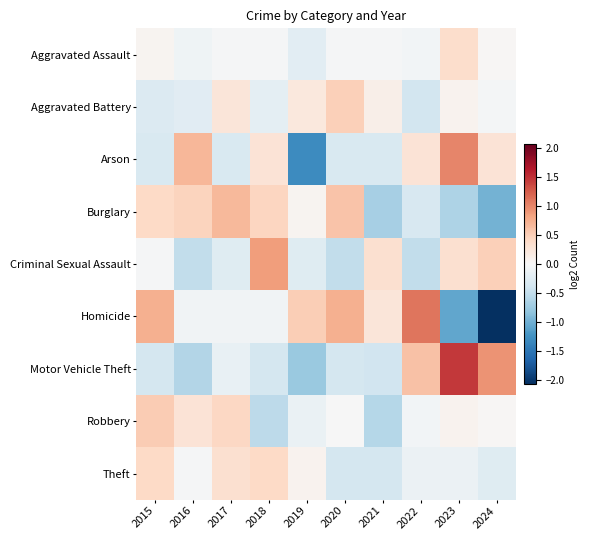

At how many categories does at least one series exceed 1?

2